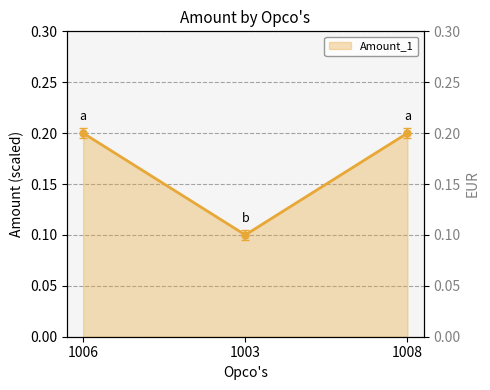

List the labels in order of value, largest first.

1006, 1008, 1003